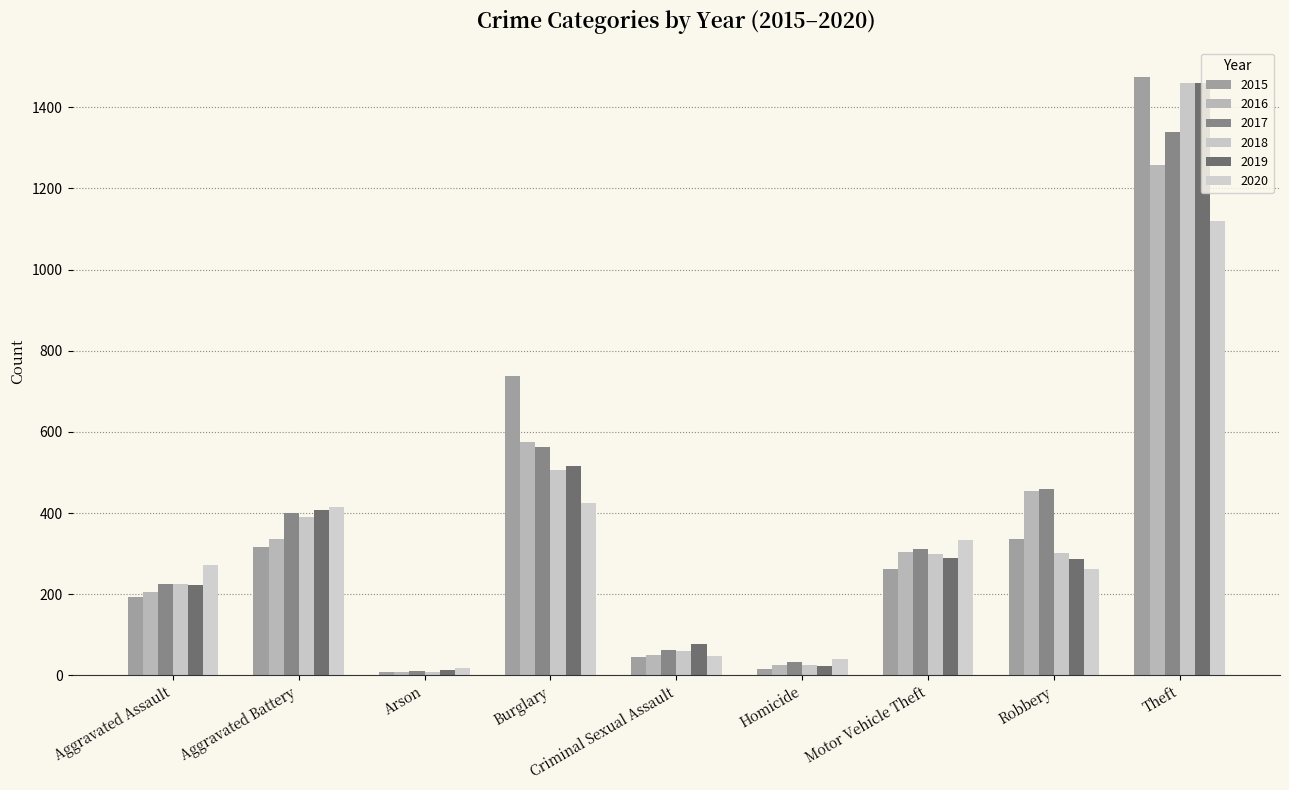

What is the difference between the 2015 values at Aggravated Assault and Homicide?

179